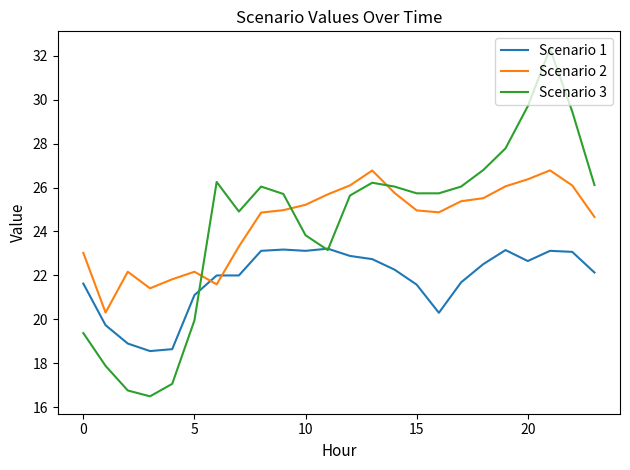

How many times do Scenario 3 and Scenario 2 cross each other?

3